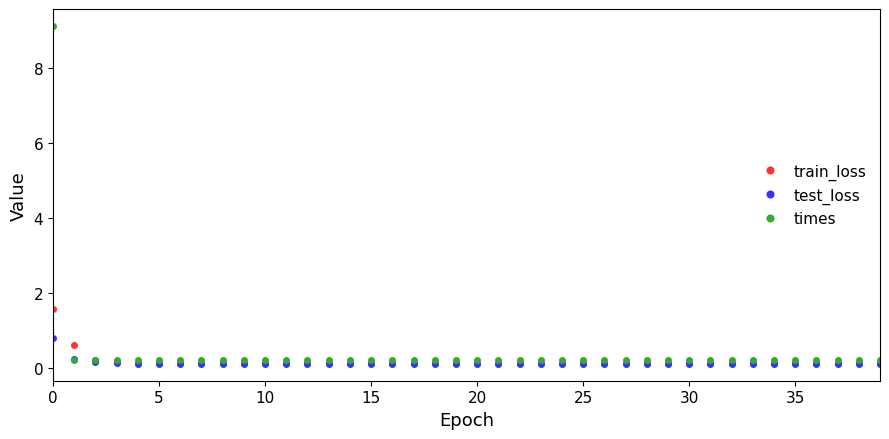

What is the maximum value for test_loss?

0.8